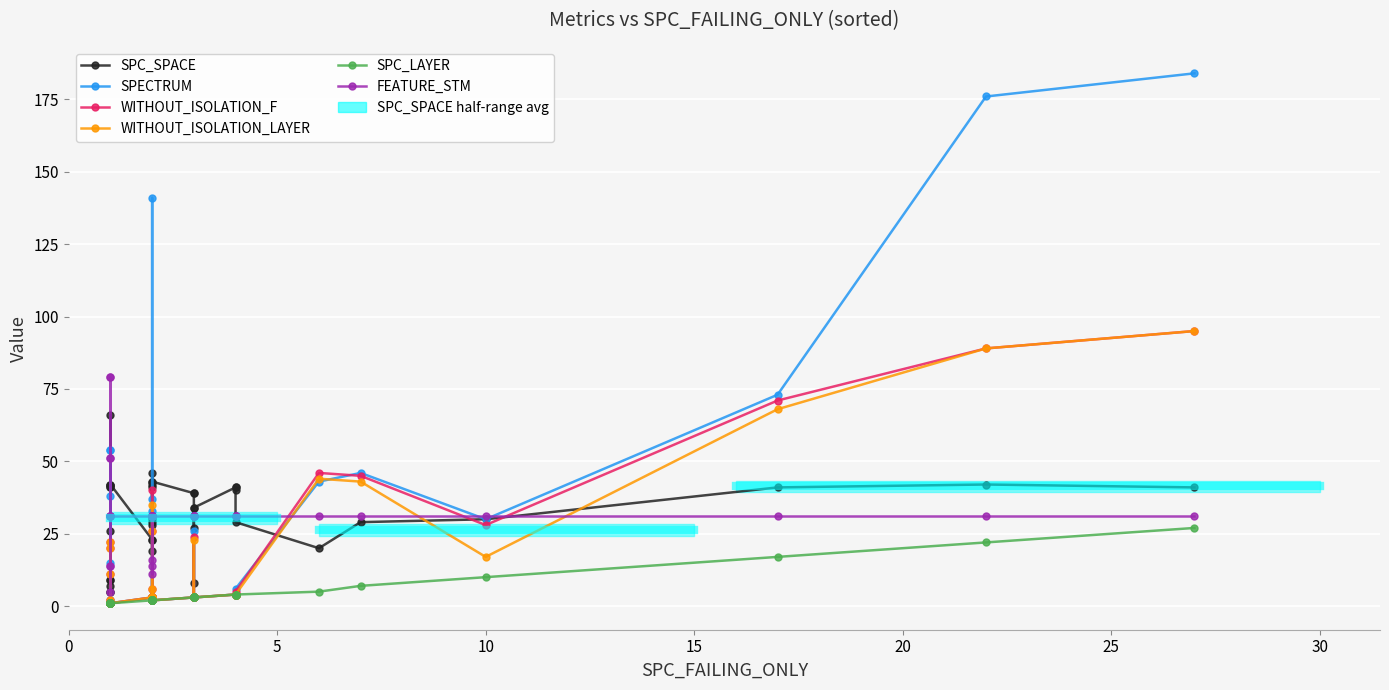

At how many categories does at least one series exceed 142?

2